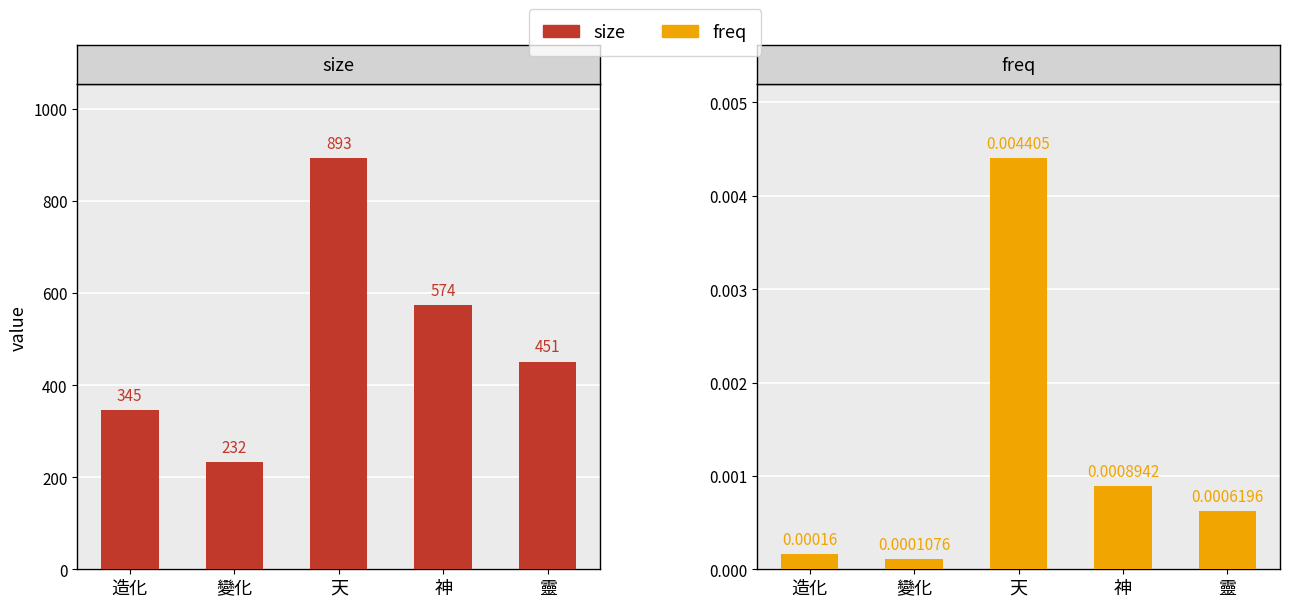

How many groups of bars are there?

5